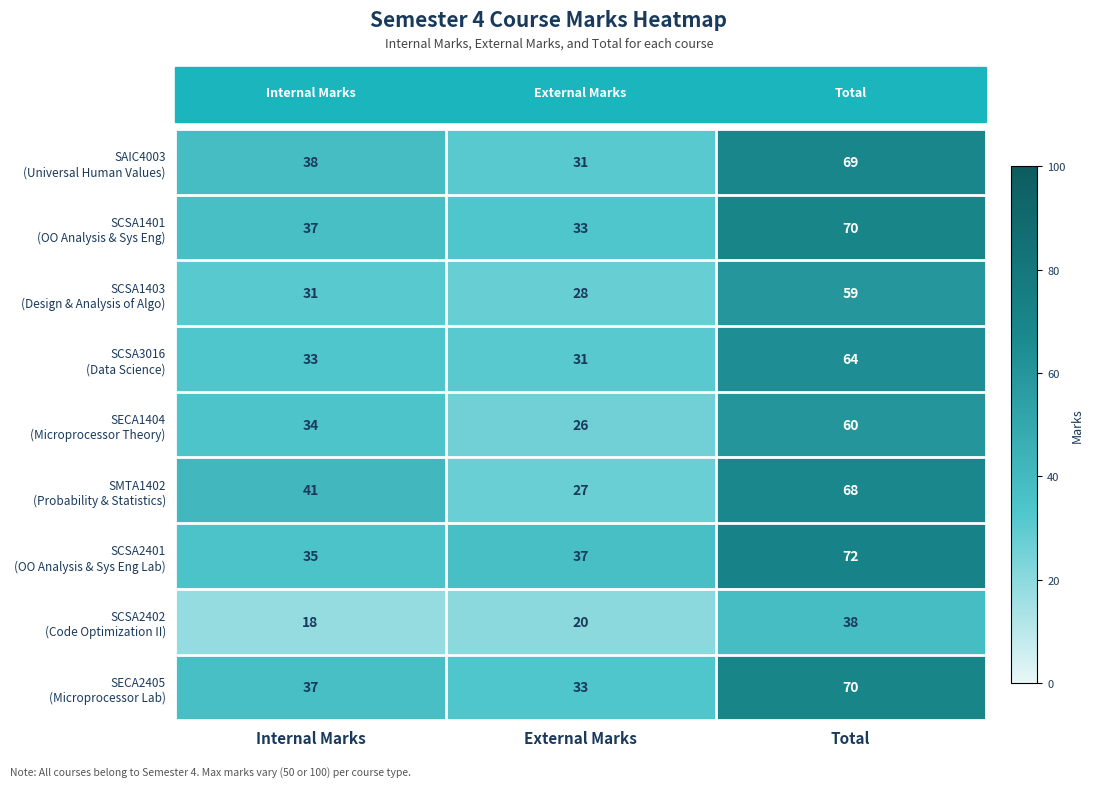

At which category is the sum across all series the highest?

Total